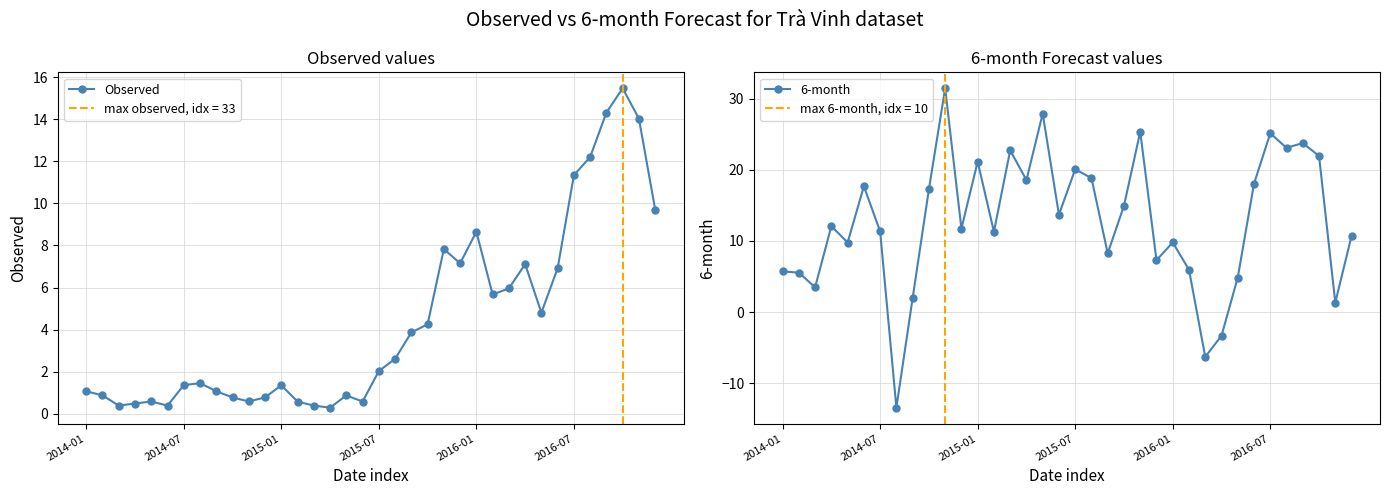

Where does the Observed series first go above 2?

2015-07